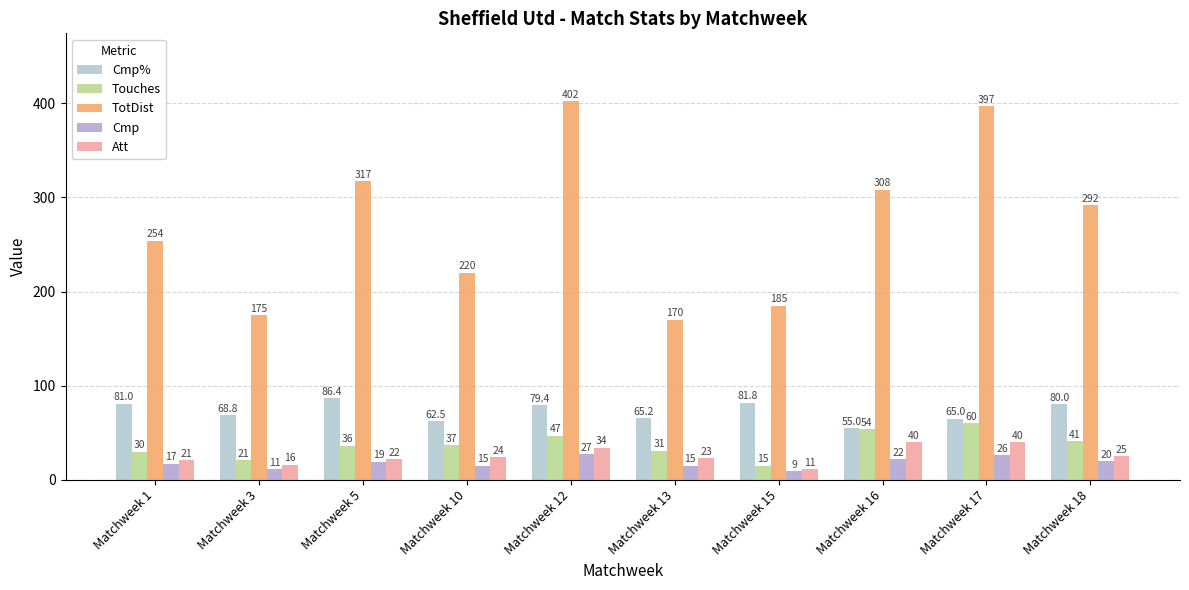

What are all the series names shown in the legend?

Cmp%, Touches, TotDist, Cmp, Att